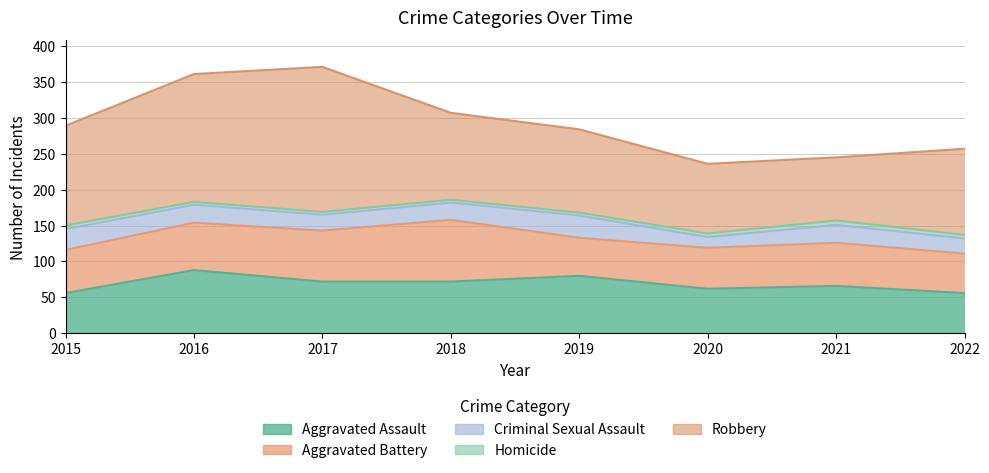

What is the lowest value of the Aggravated Assault series?

56